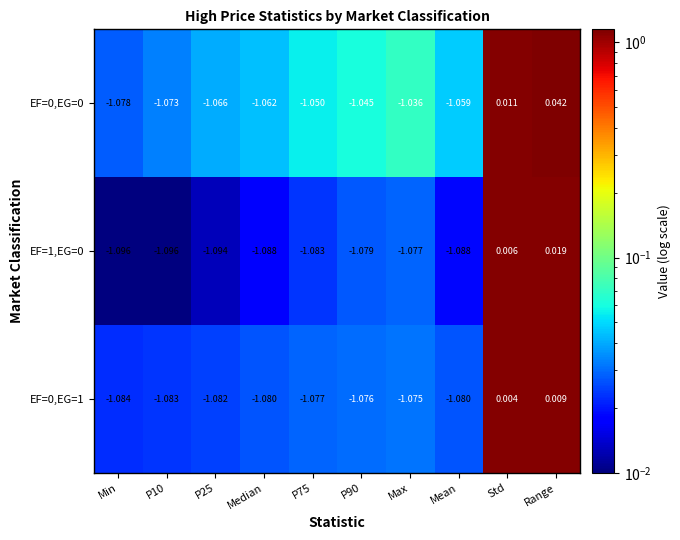

Where does the EF=1,EG=0 series first go above -1?

Std